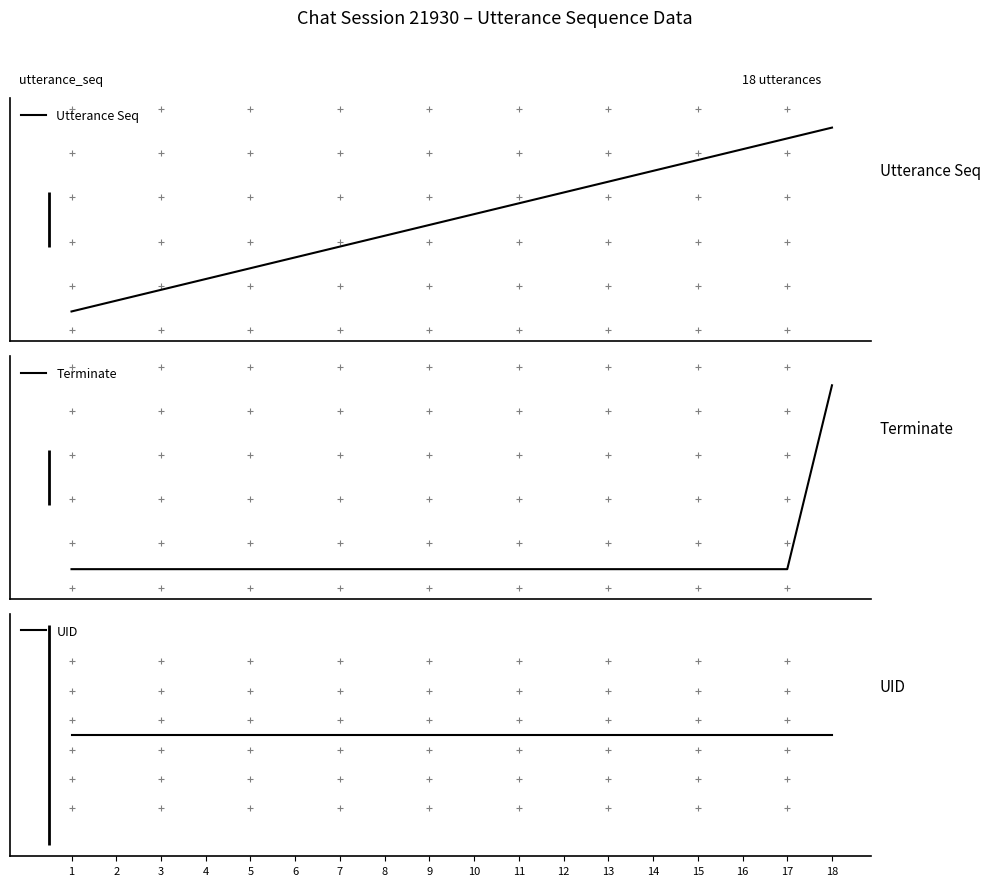

Rank the categories by Terminate value from lowest to highest.

1, 2, 3, 4, 5, 6, 7, 8, 9, 10, 11, 12, 13, 14, 15, 16, 17, 18